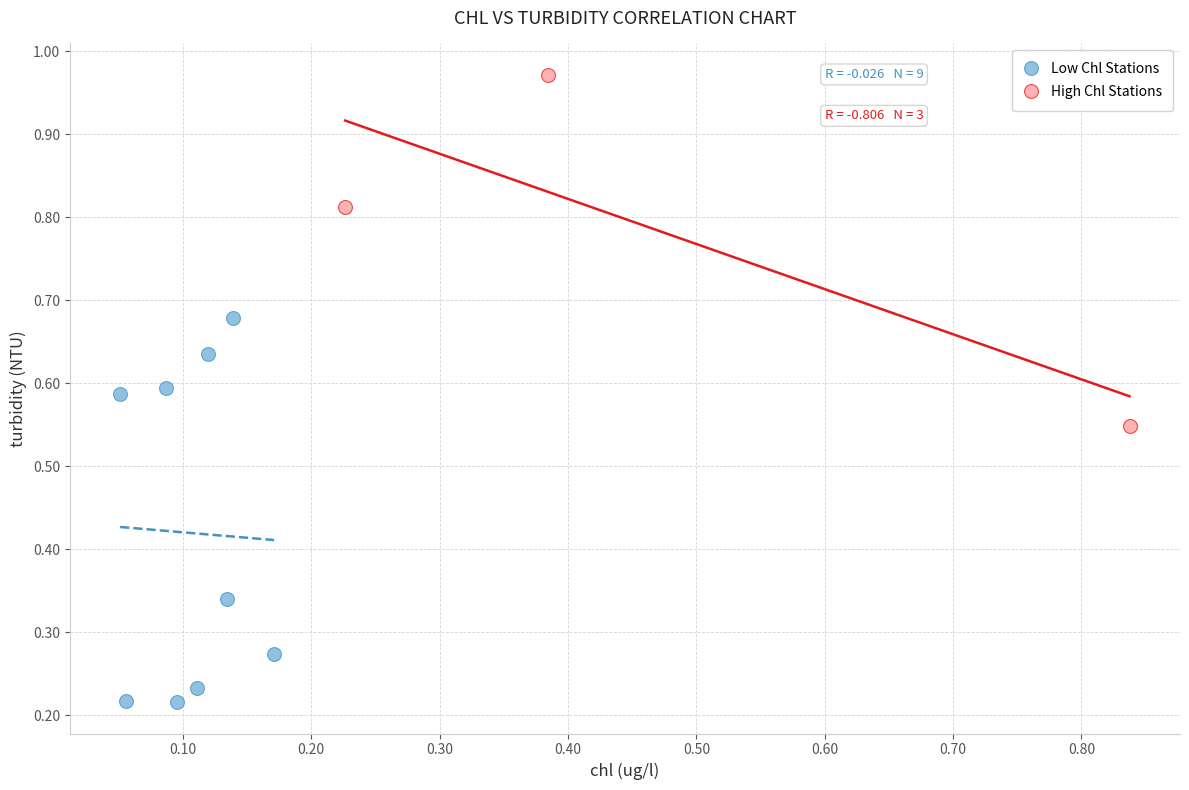

Which series has the widest spread of Y values?

Low Chl Stations